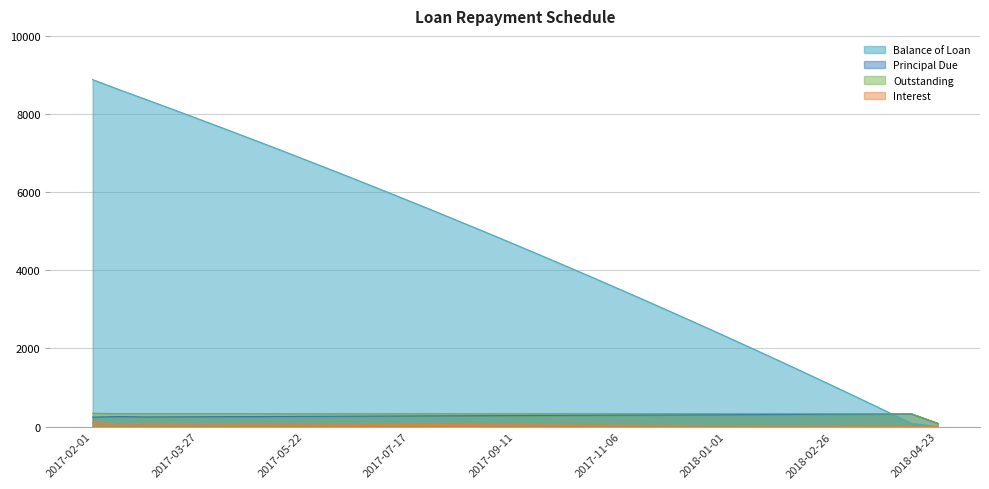

List the series in order of their peak value, highest first.

Balance of Loan, Outstanding, Principal Due, Interest